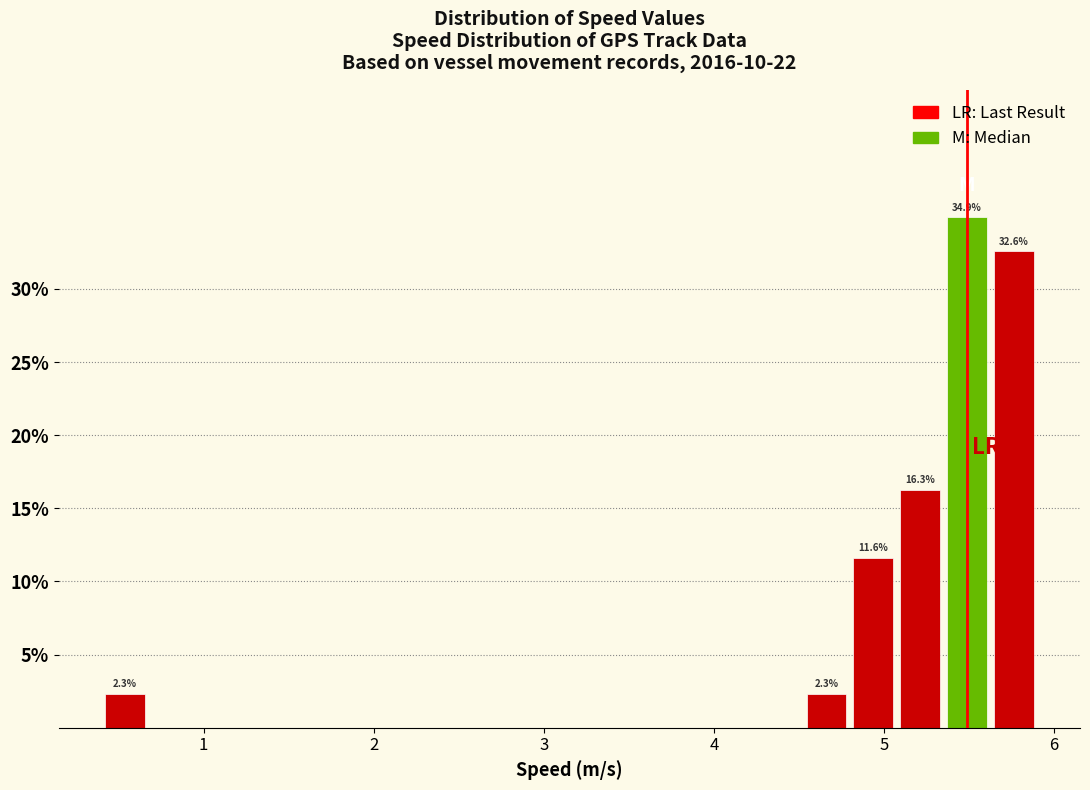

Read against the x-axis, roughly where is the centre of the tallest bar?

5.5